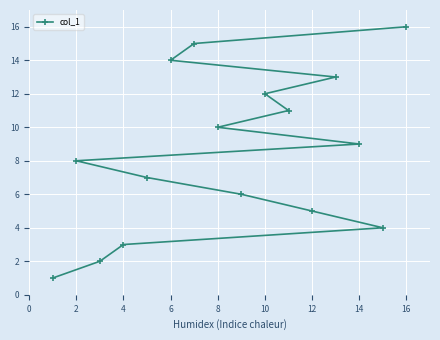

What is the sum of all values?

136